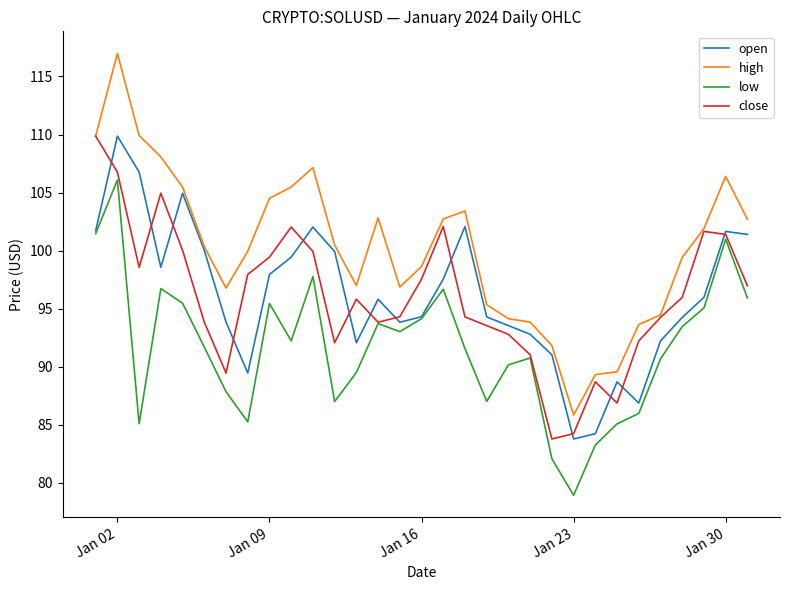

Which series has the largest total across all categories?

high